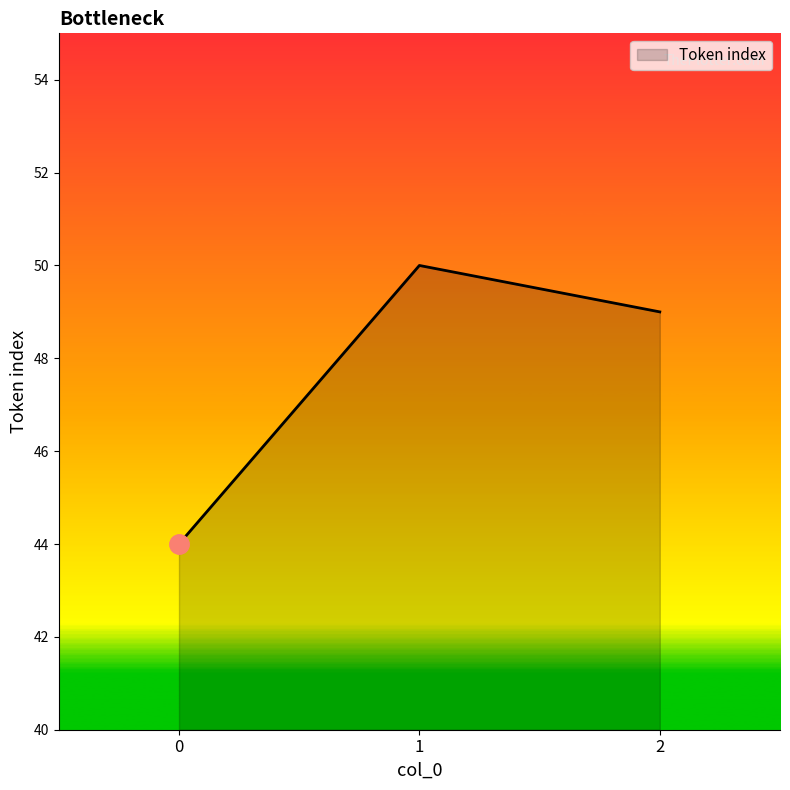

Reading left to right, extract all data points from this chart.

44	50	49